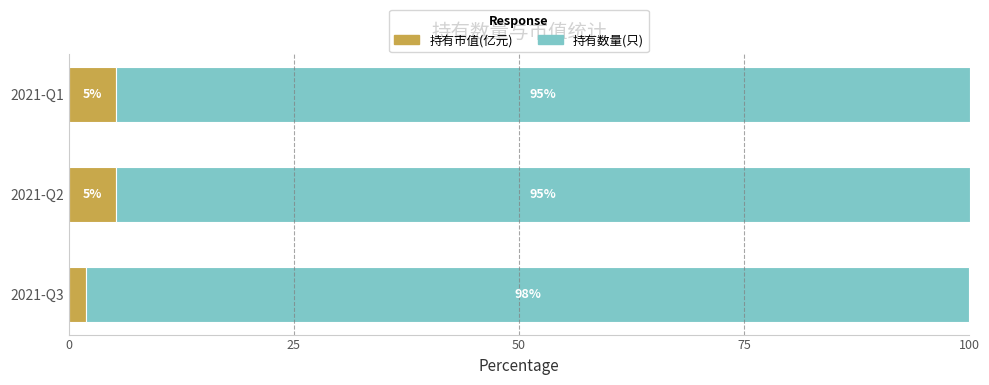

At which label is 持有市值(亿元) closest to 3?

2021-Q3